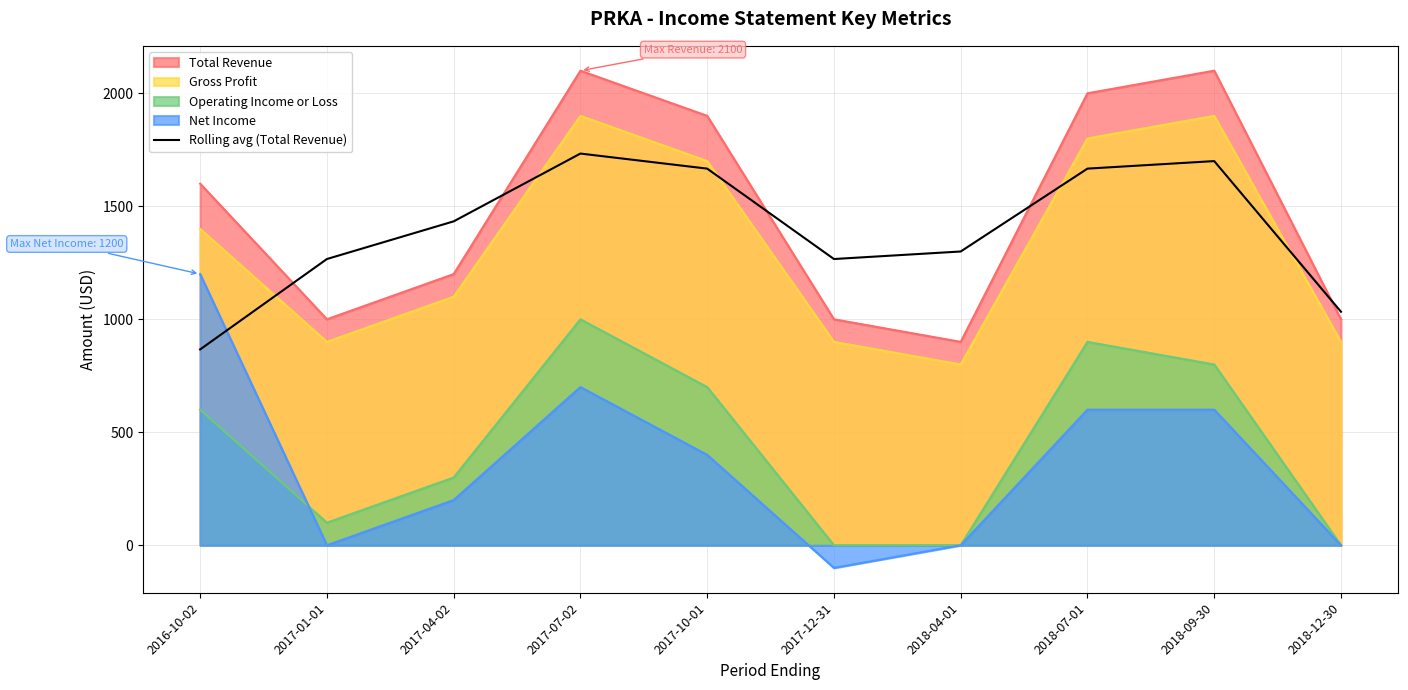

Is it true that the value at 2018-12-30 is 1721.5?

False